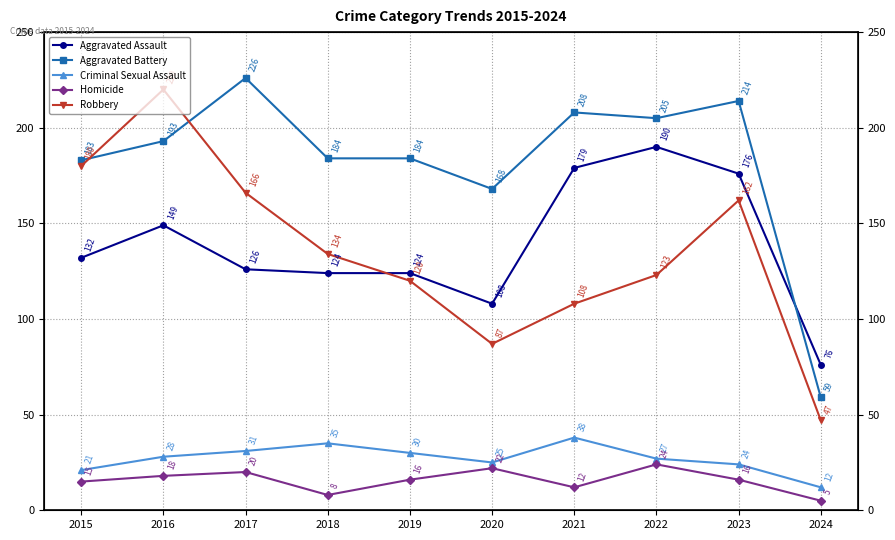

Where is the first local maximum for Homicide?

2017